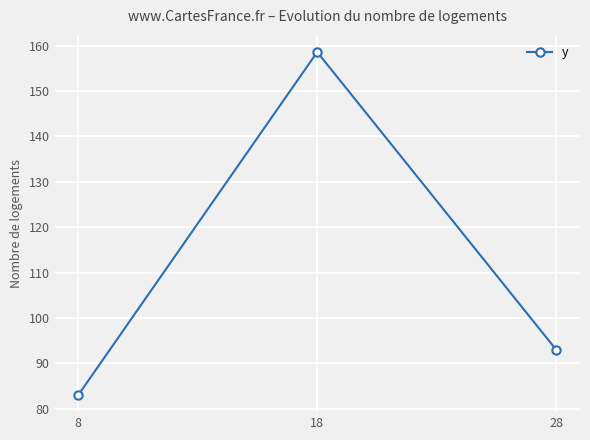

How many lines are shown in the chart?

1